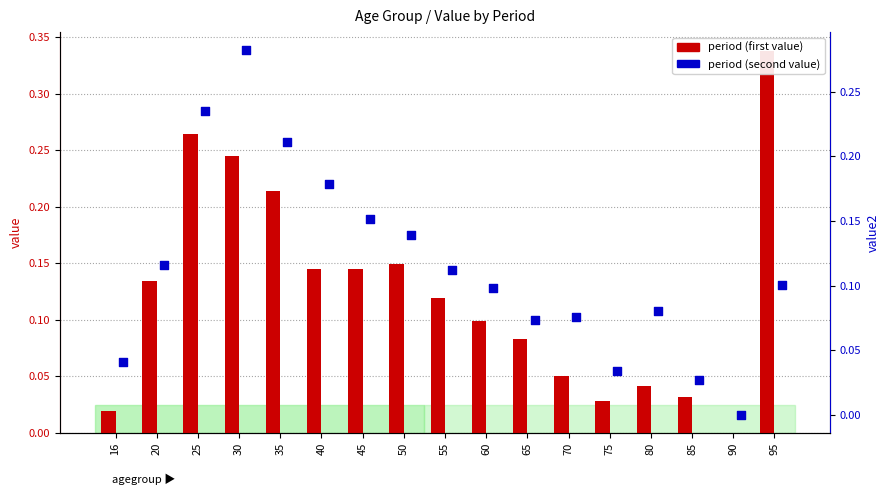

Which series has the largest total across all categories?

period (first value)